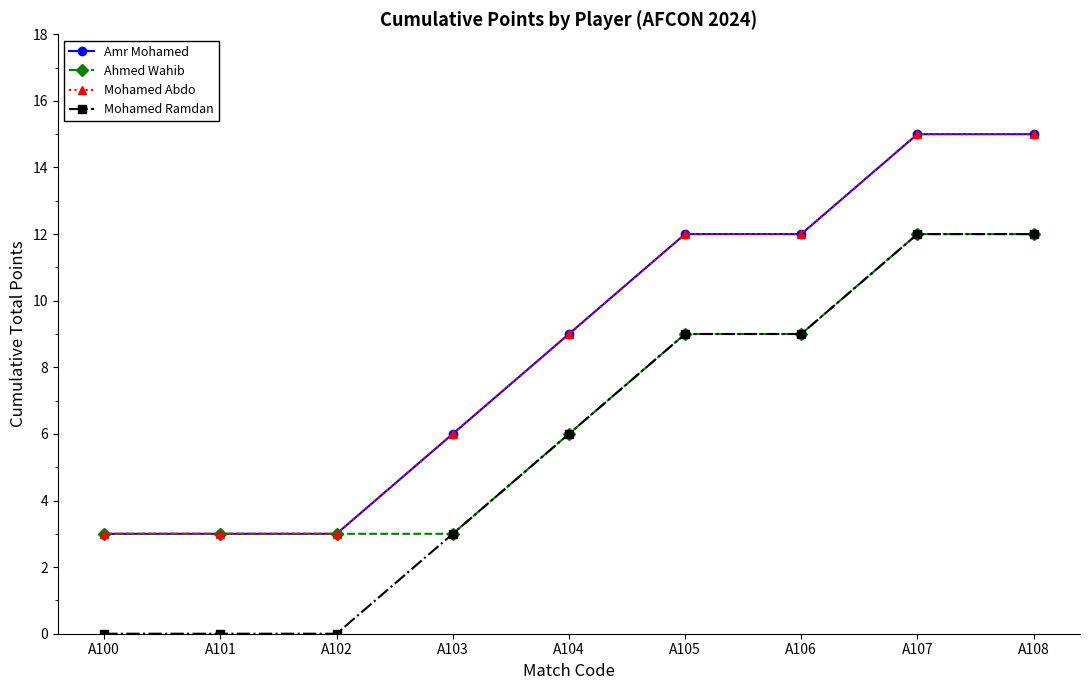

Between A105 and A103, which is larger?

A105